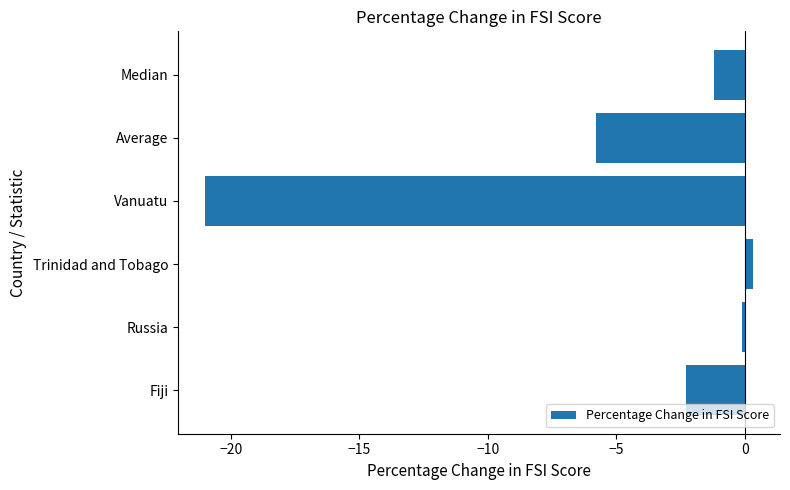

Between Median and Vanuatu, which is larger?

Median